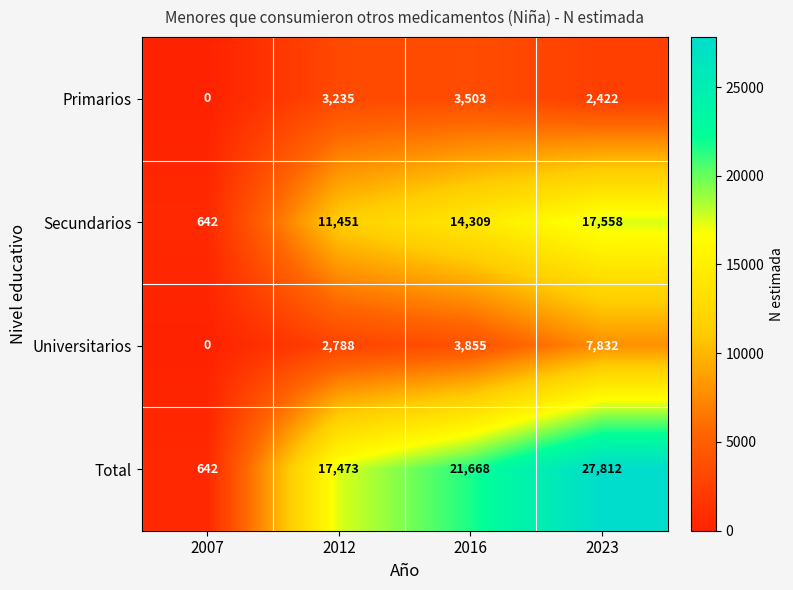

The value of Primarios at 2007 is -1398. True or false?

False